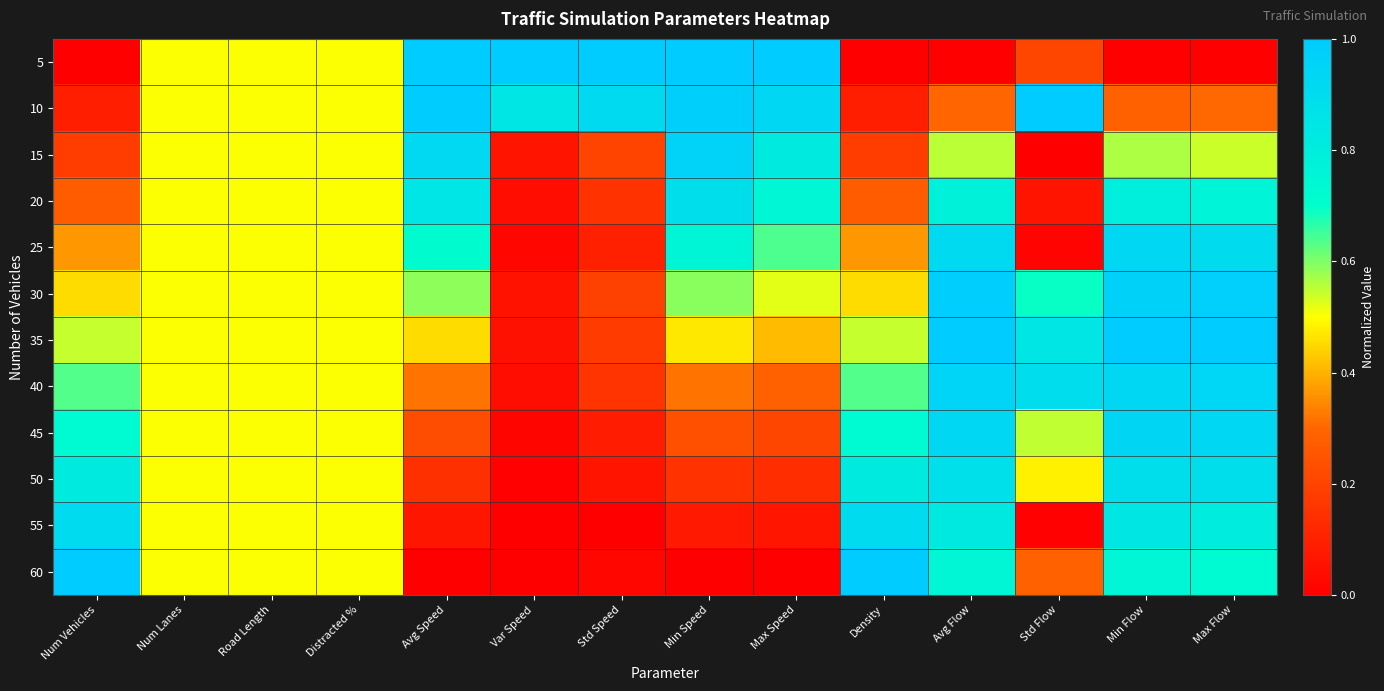

Which series changed the most between Distracted % and Std Speed?

5